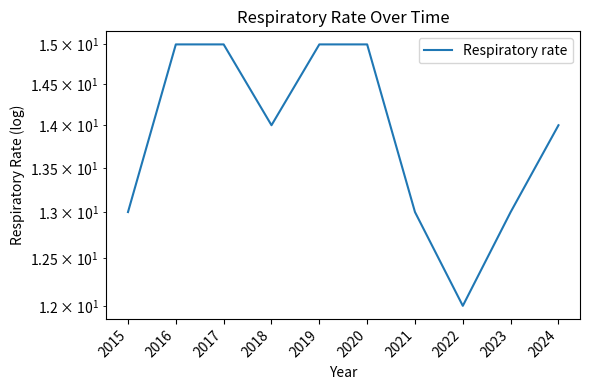

Is it true that the value at 2022 is 21?

False